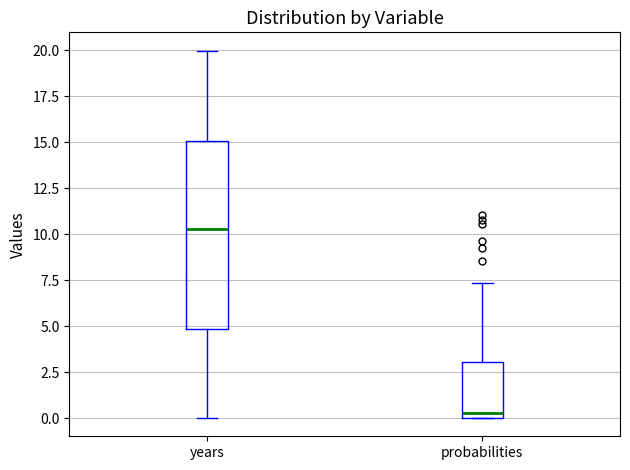

Where is the lower edge of the box for probabilities on the y-axis? The values are not printed on the chart, so give them approximately, as read against the axis.

0.0